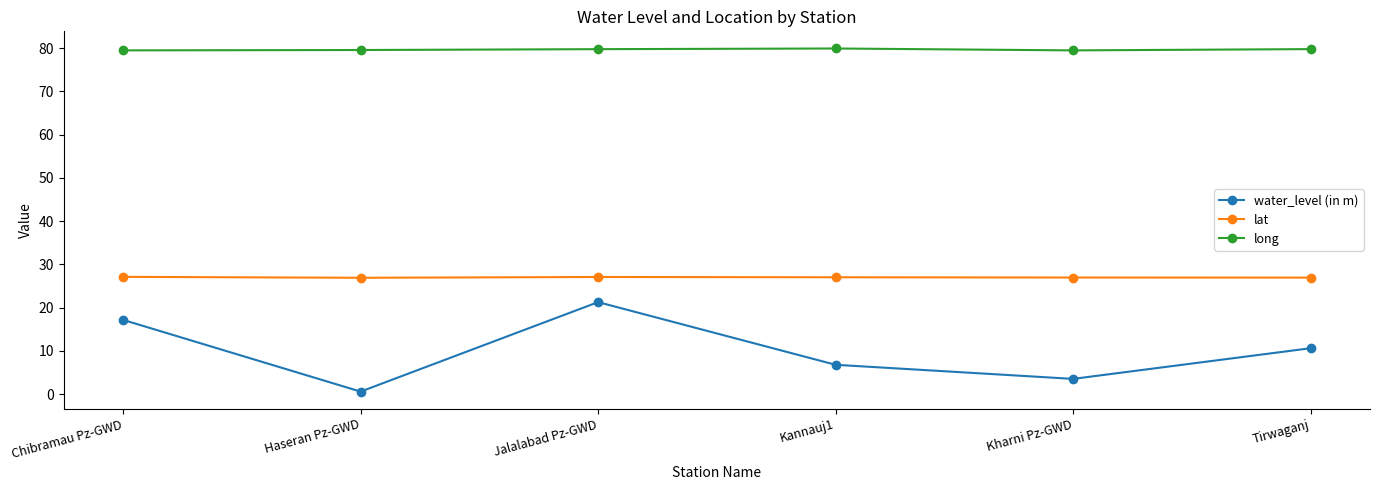

List the series in order of their overall mean, highest first.

long, lat, water_level (in m)